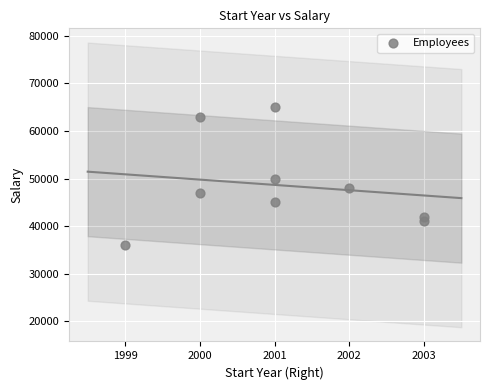

What is the range of X values (max minus min)?

4